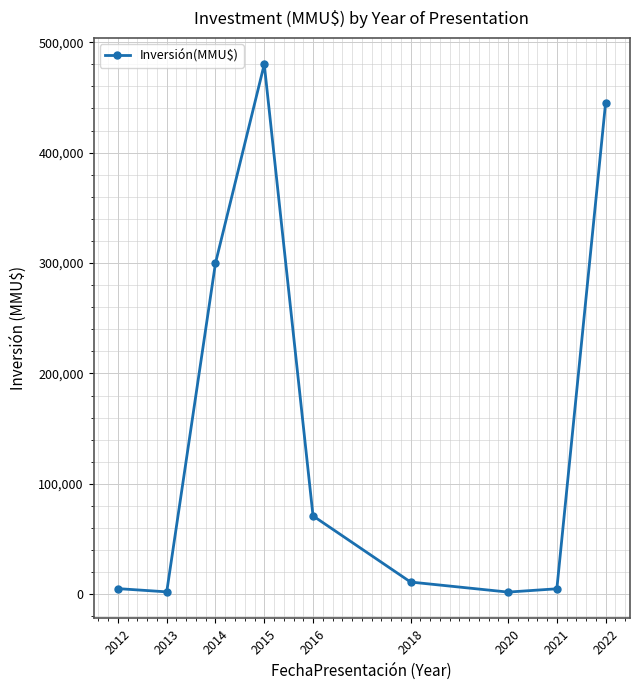

The chart shows a value of 480000 at 2015. True or false?

True